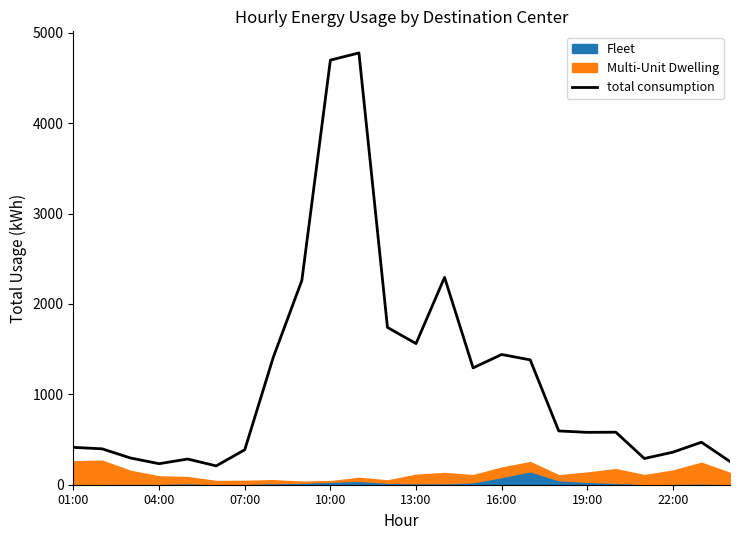

The total consumption series shows 1561.9 at 13:00. True or false?

True